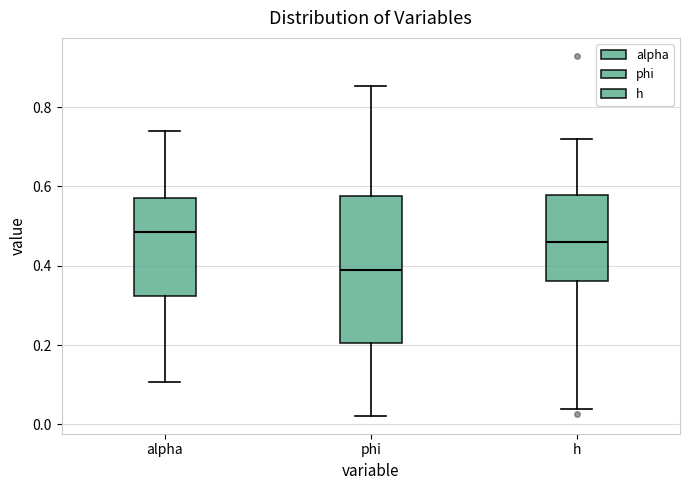

Which box's median line is the highest?

alpha